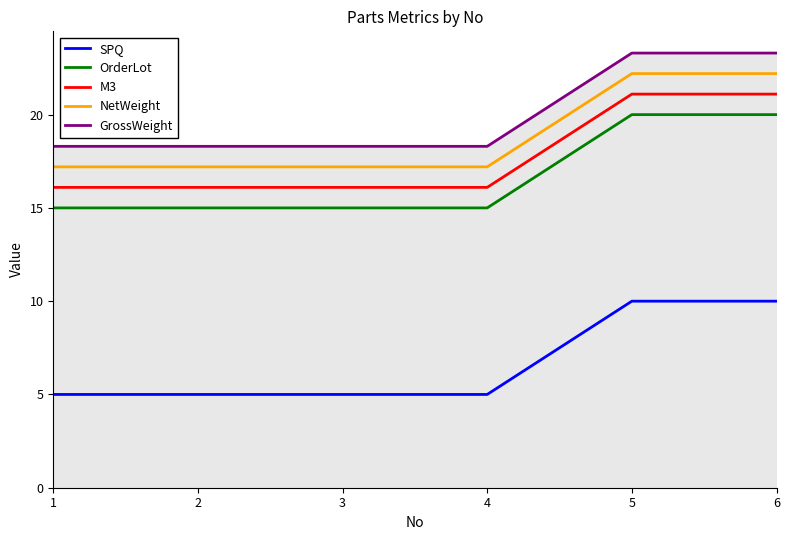

What is the total value across all series at 4?

71.6